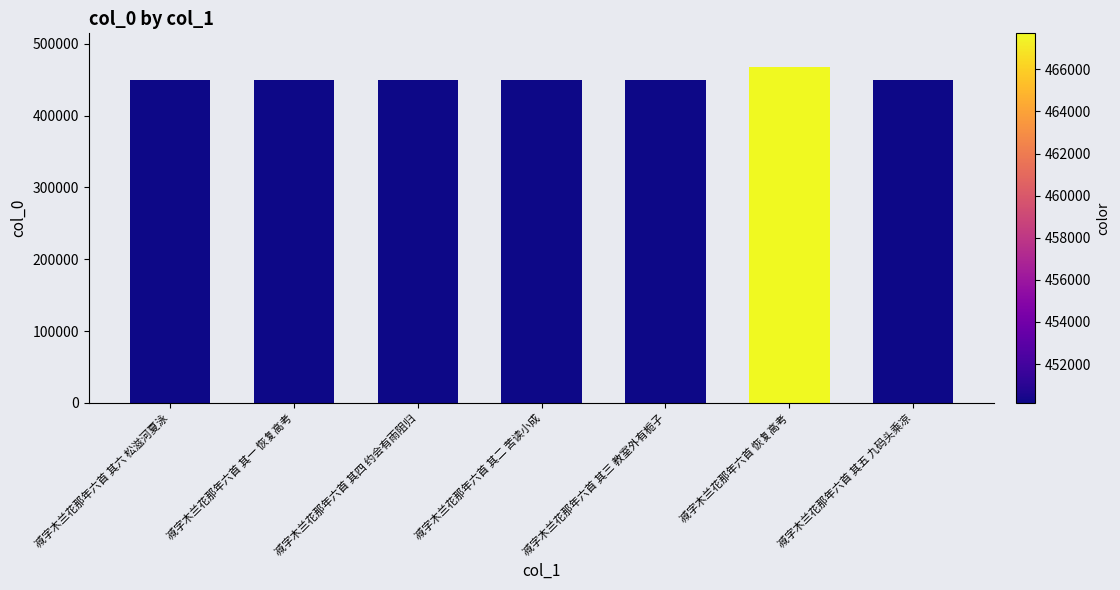

How many bars are there in total?

7